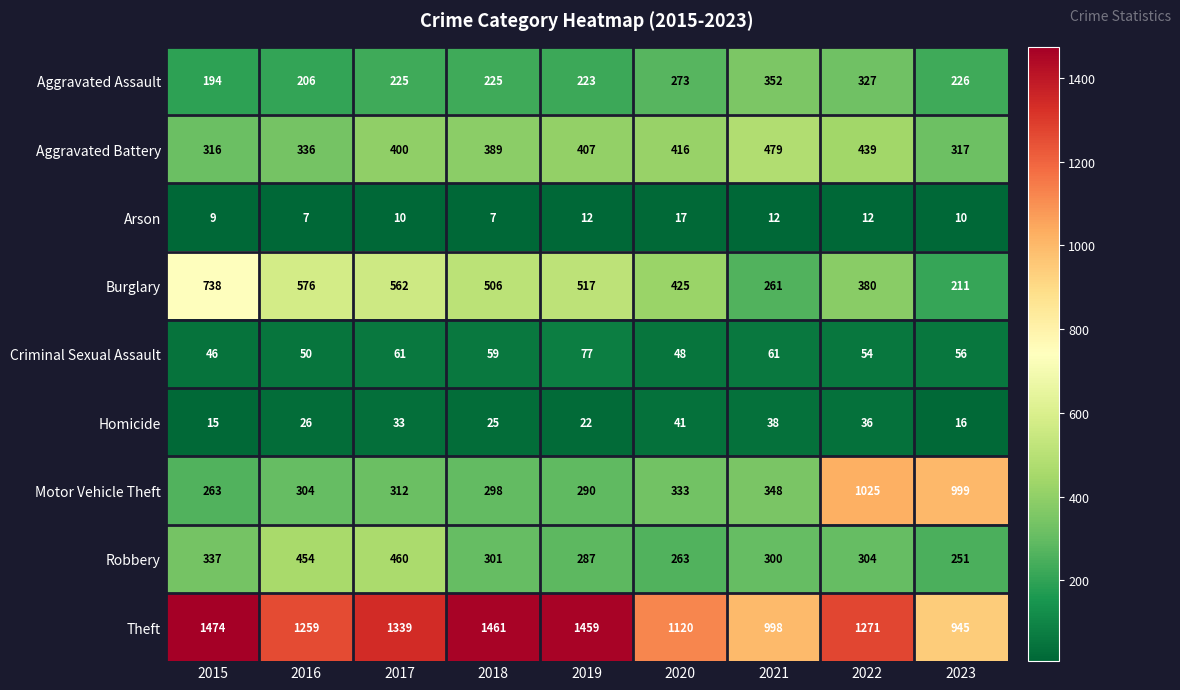

What is the difference between the maximum and second lowest values in the Motor Vehicle Theft series?

735